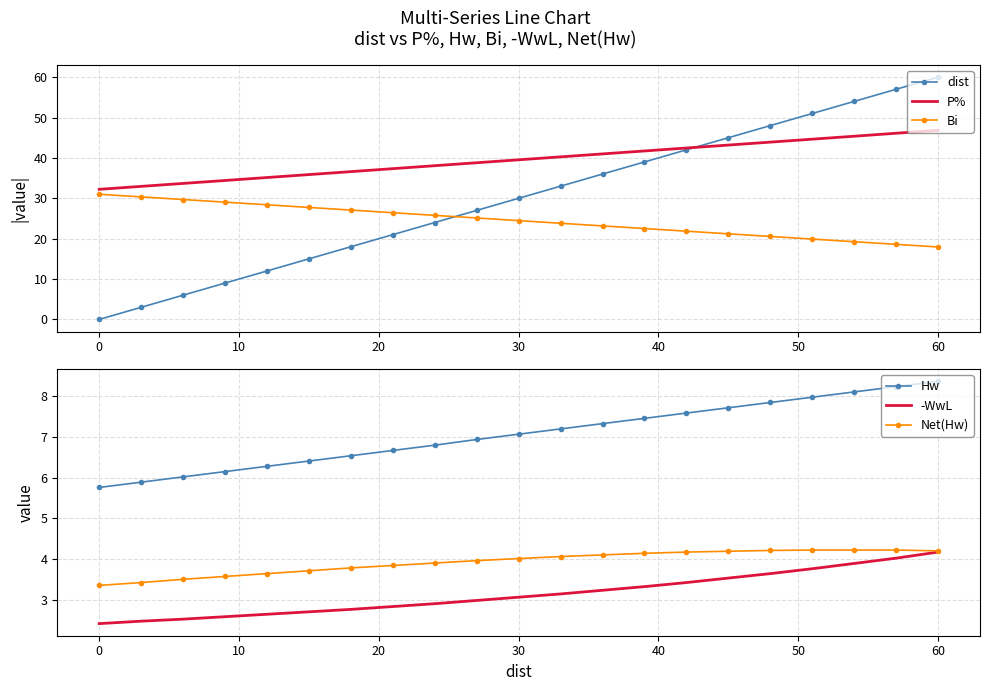

What are all the series names shown in the legend?

dist, P%, Bi, Hw, -WwL, Net(Hw)